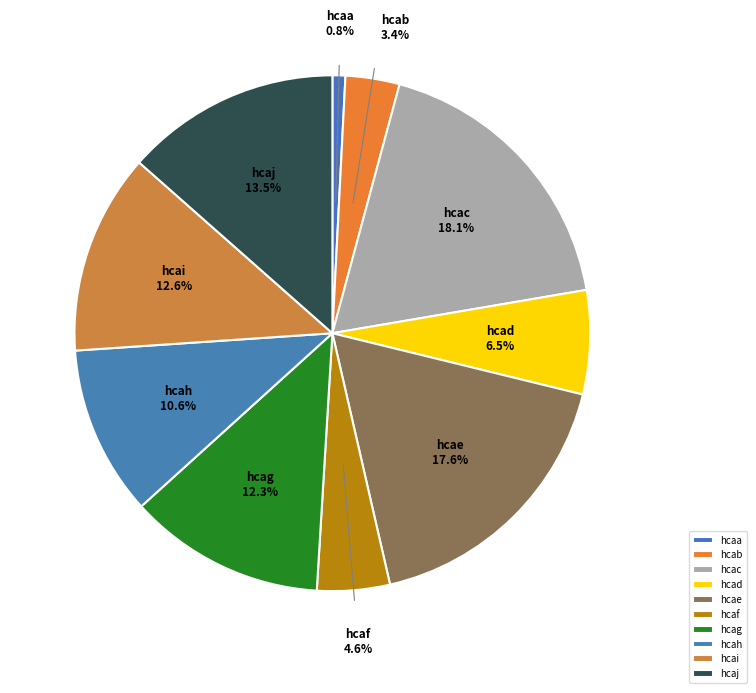

The hcah slice represents 17% of the pie. True or false?

False